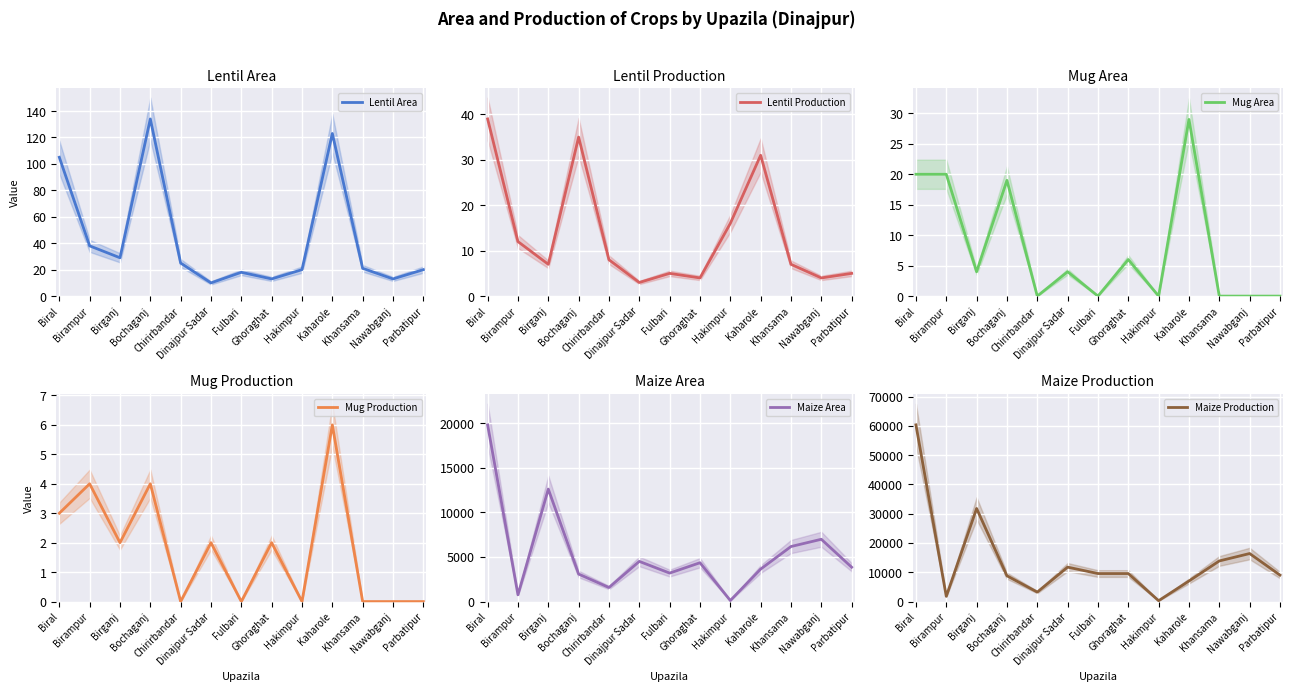

Is it true that Mug Area equals 11 at Hakimpur?

False